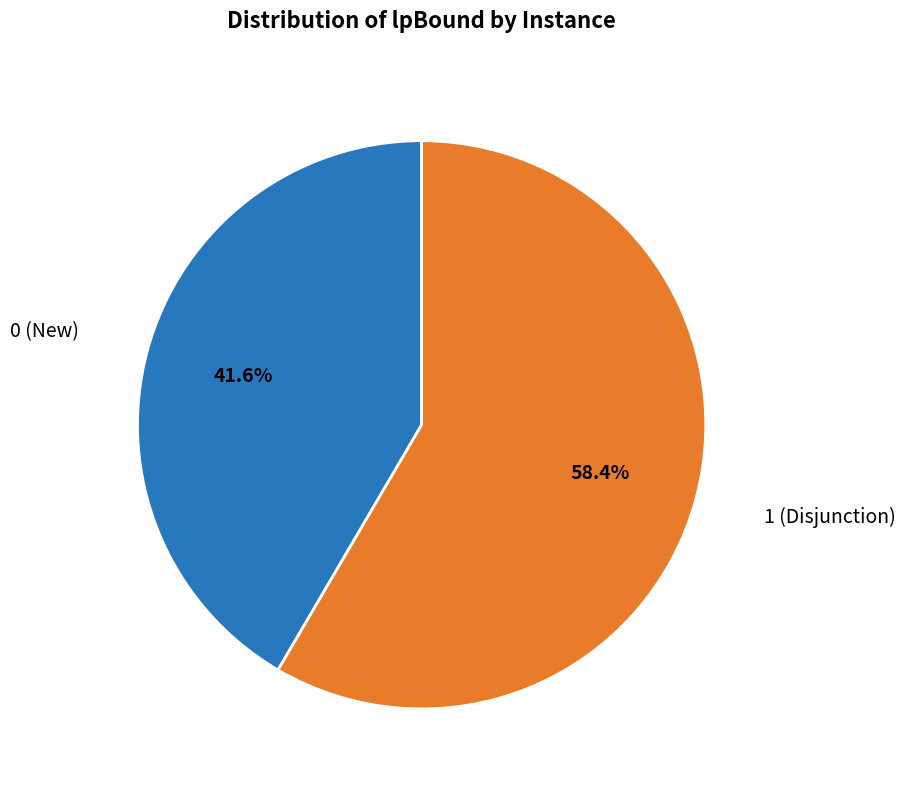

To the nearest percent, what is the average slice percentage?

50%